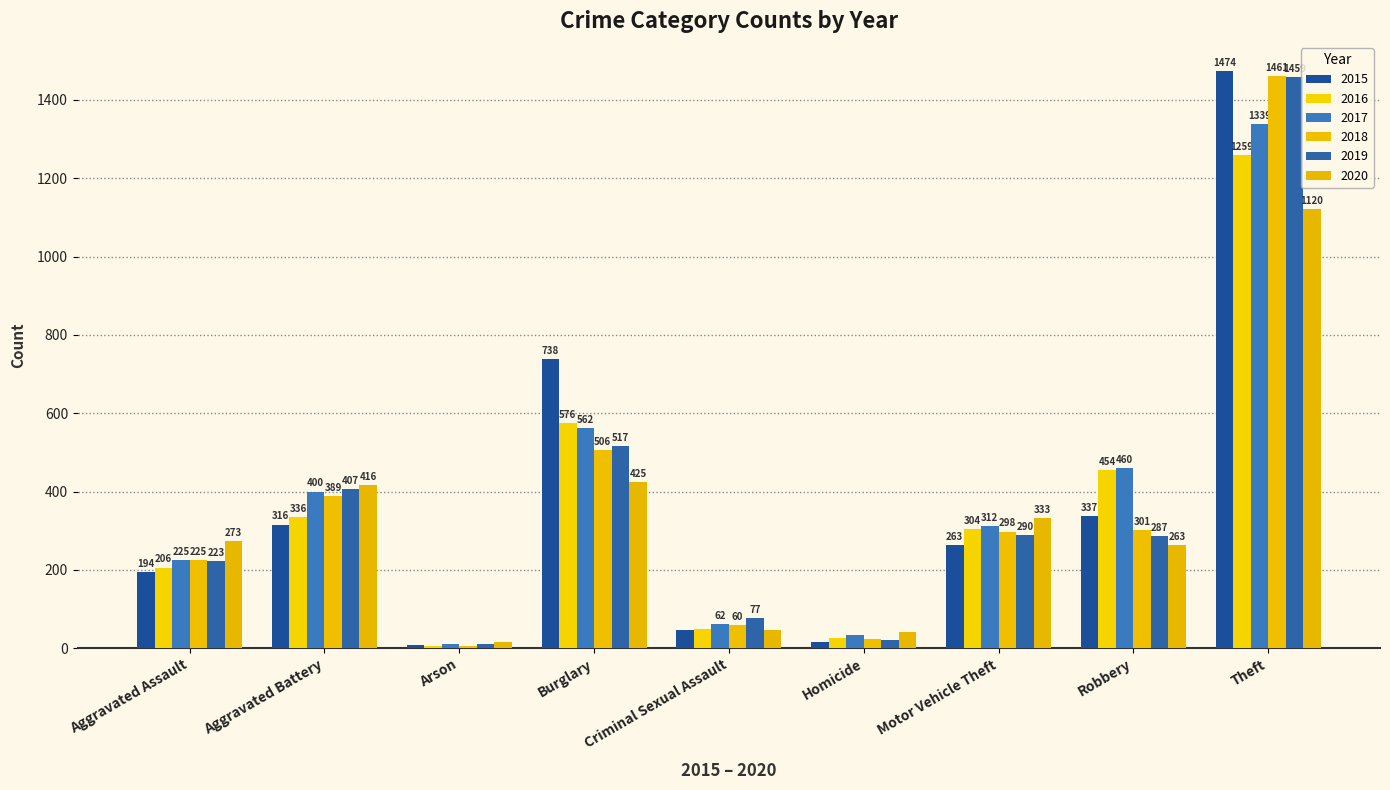

Rank the series by their maximum value, from highest to lowest.

2015, 2018, 2019, 2017, 2016, 2020